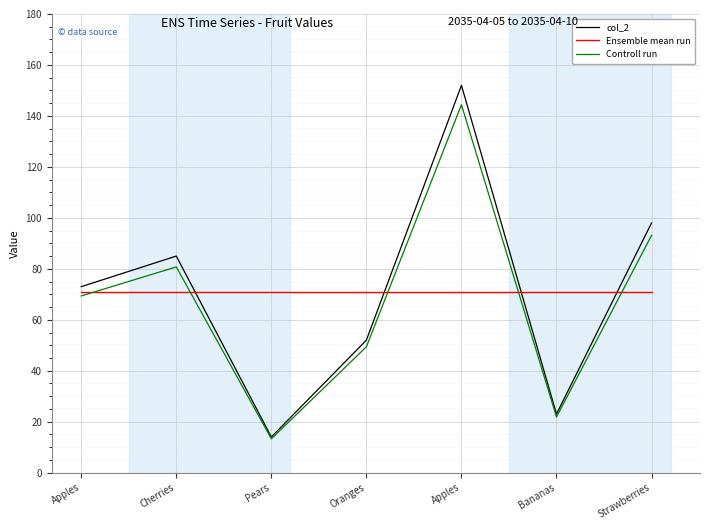

True or false: col_2 and Ensemble mean run intersect in this chart.

True